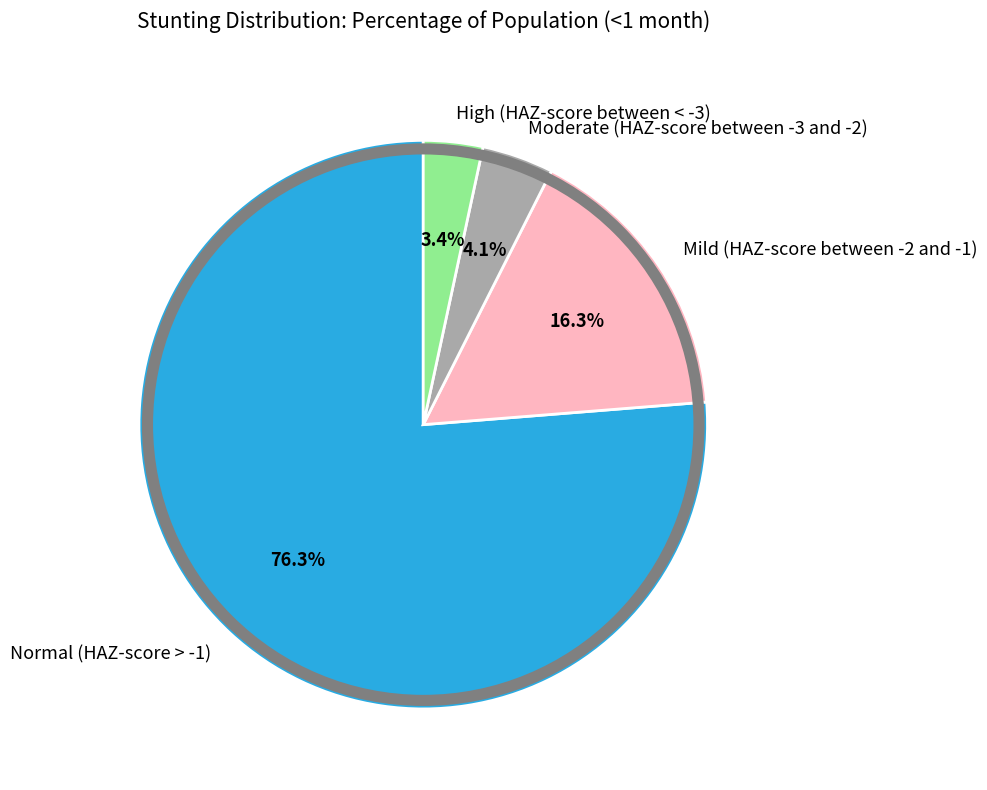

Count the number of slices in the pie.

4